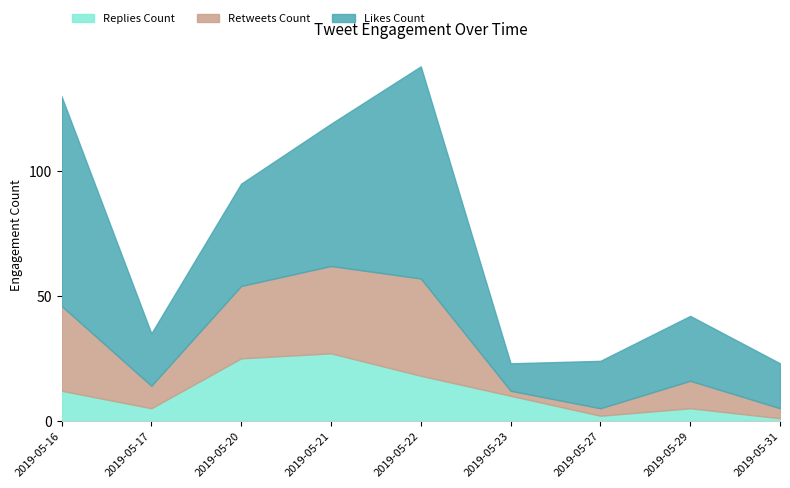

Reading left to right, what are all the values shown in this chart?

Replies Count: 2019-05-16=12	2019-05-17=5	2019-05-20=25	2019-05-21=27	2019-05-22=18	2019-05-23=10	2019-05-27=2	2019-05-29=5	2019-05-31=1
Retweets Count: 2019-05-16=34	2019-05-17=9	2019-05-20=29	2019-05-21=35	2019-05-22=39	2019-05-23=2	2019-05-27=3	2019-05-29=11	2019-05-31=4
Likes Count: 2019-05-16=84	2019-05-17=21	2019-05-20=41	2019-05-21=57	2019-05-22=85	2019-05-23=11	2019-05-27=19	2019-05-29=26	2019-05-31=18